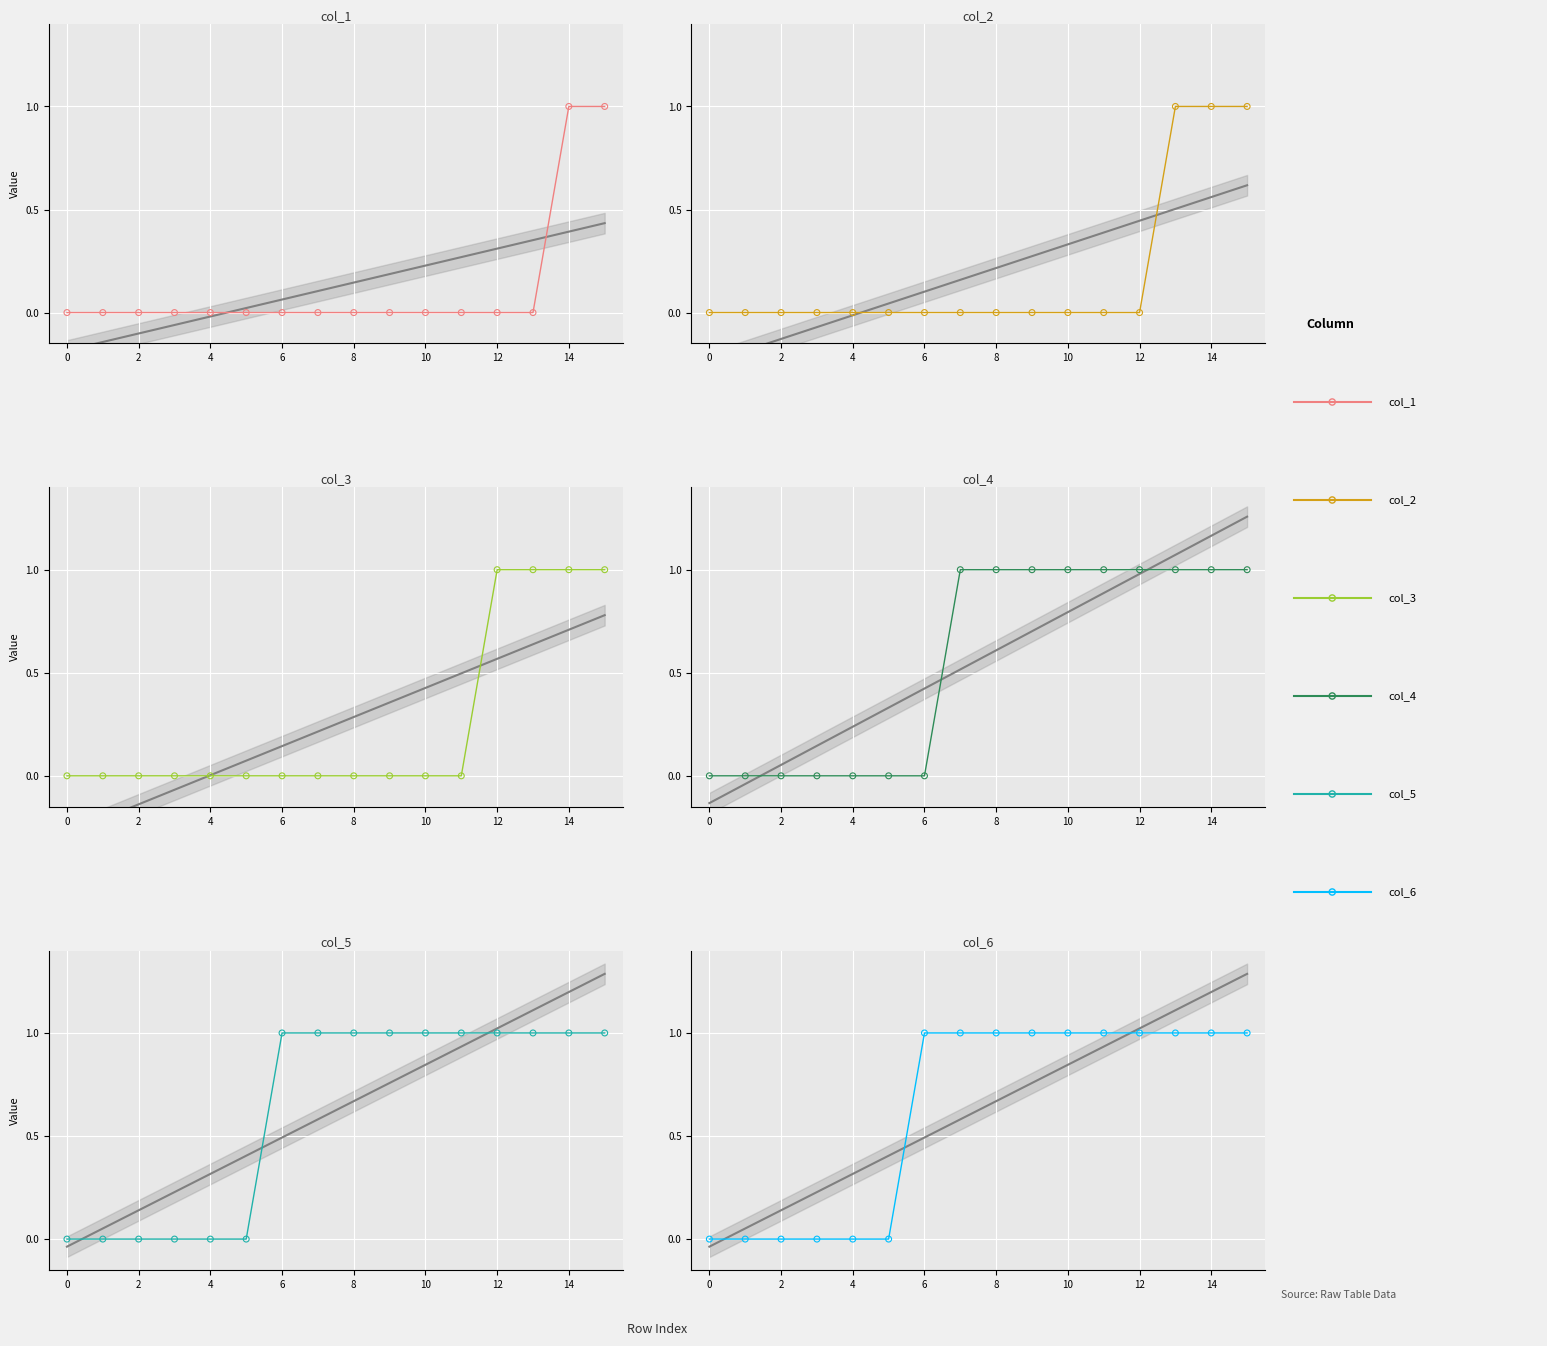

At how many categories does at least one series exceed 0?

10